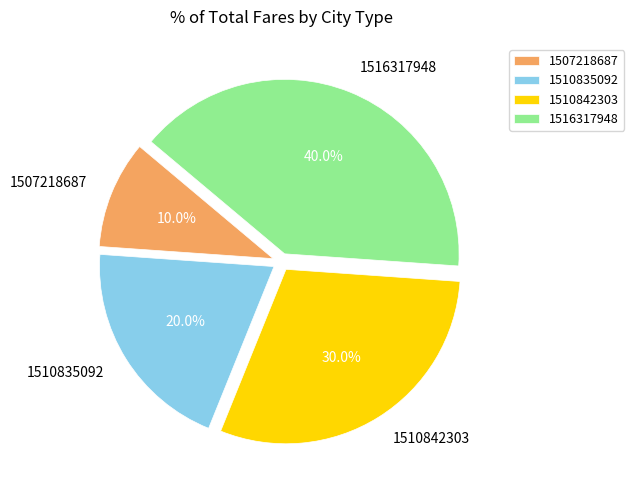

Is there a majority slice in this chart?

No